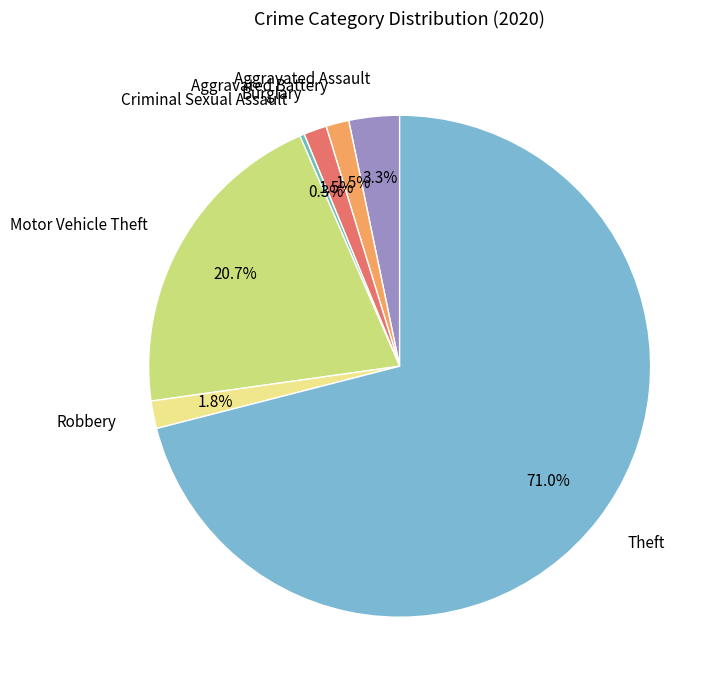

Is there any slice that represents more than half of the pie?

Yes